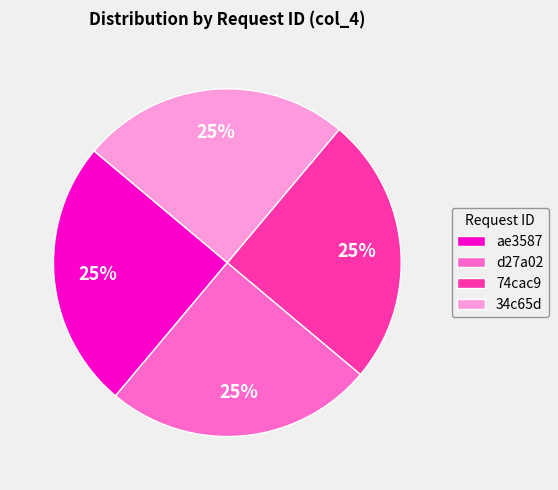

What percentage is the ae3587 slice, to the nearest percent?

25%